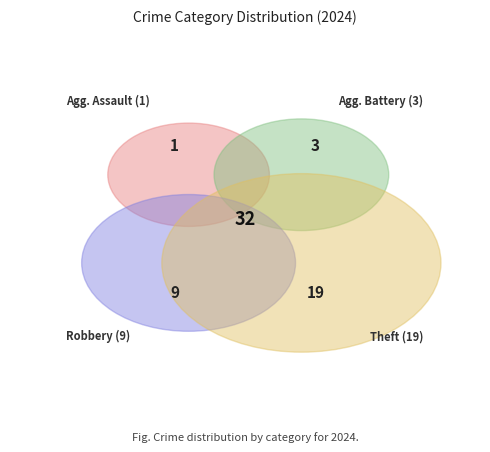

Which slice is the largest?

Theft